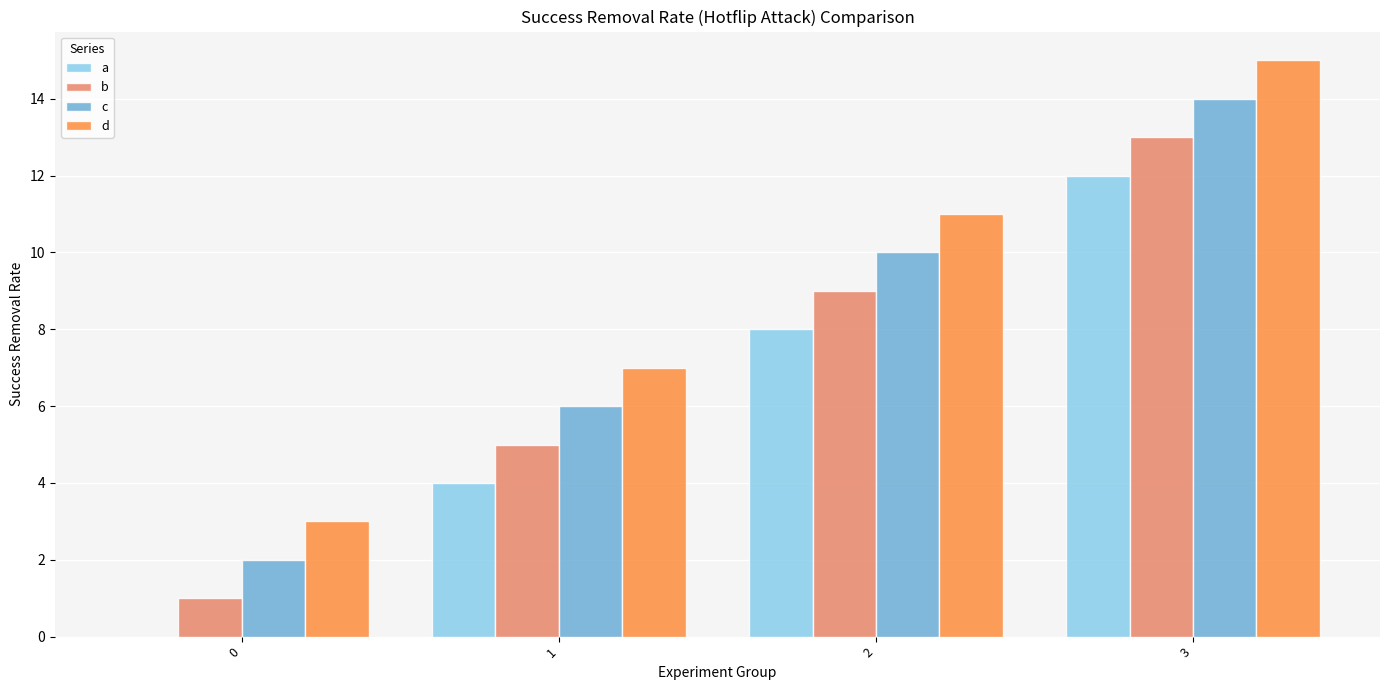

What is the total value across all series at 2?

38